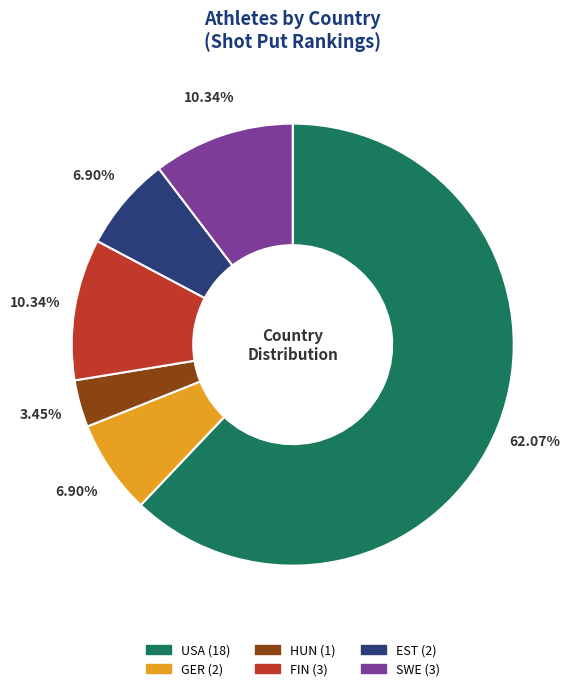

What is the largest slice in the pie chart?

USA